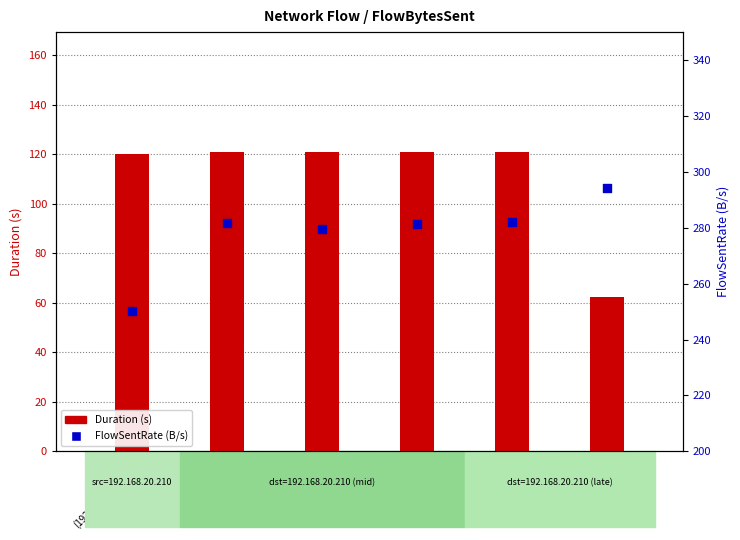

Which series reaches the maximum Y coordinate?

FlowSentRate (B/s)